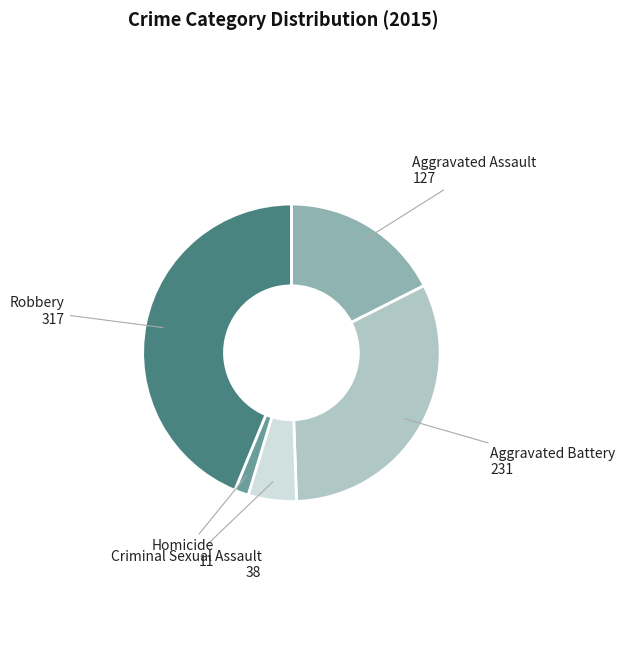

Is there a majority slice in this chart?

No